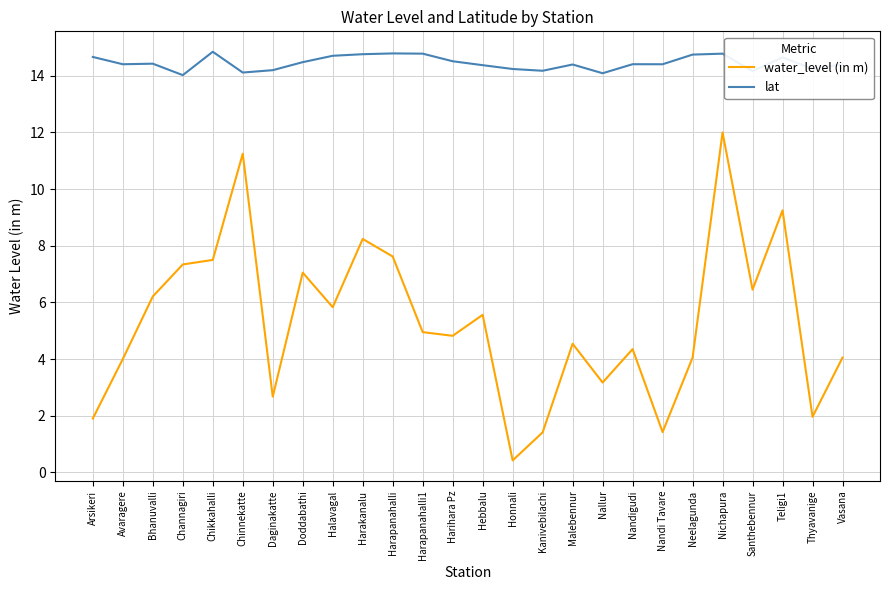

Is it true that water_level (in m) equals 7.8 at Harihara Pz?

False